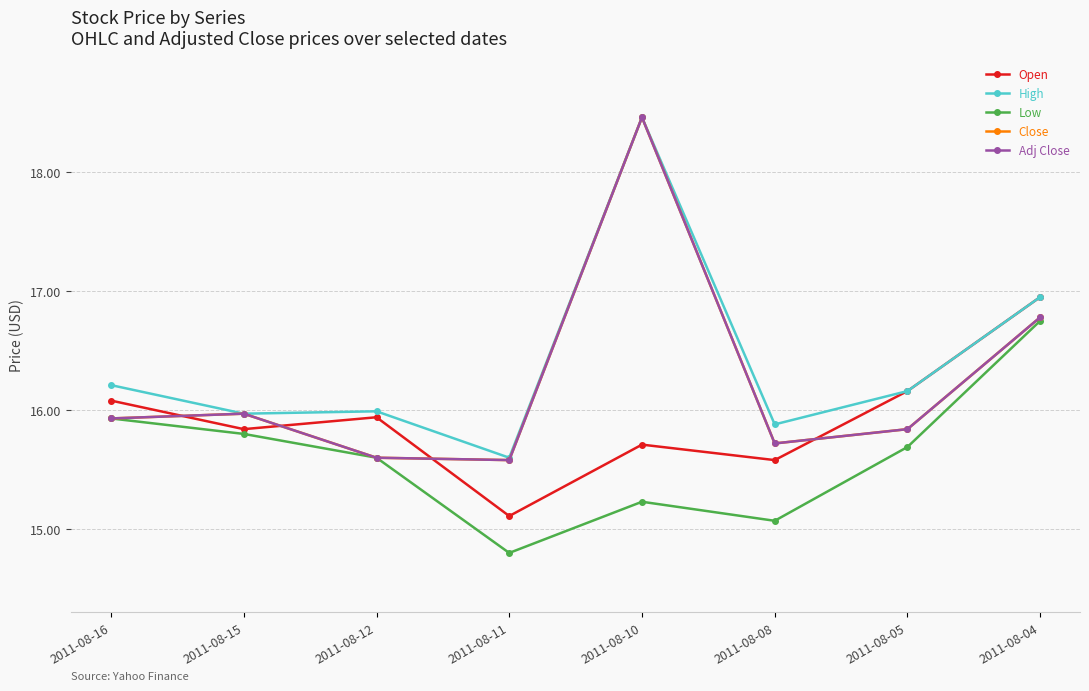

Where is Low nearest to the value 15?

2011-08-08